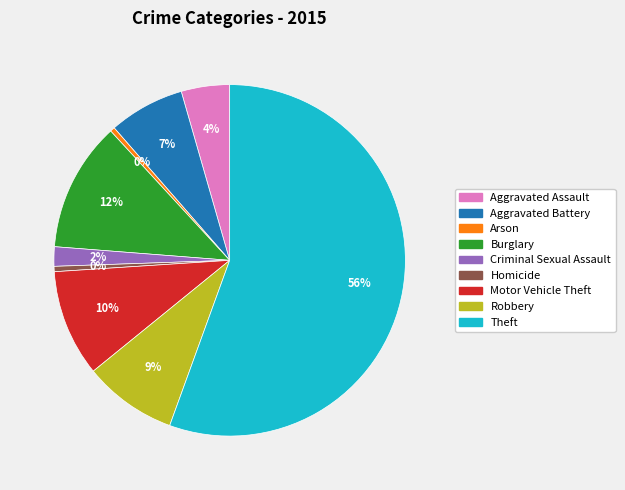

Which slice is the largest?

Theft